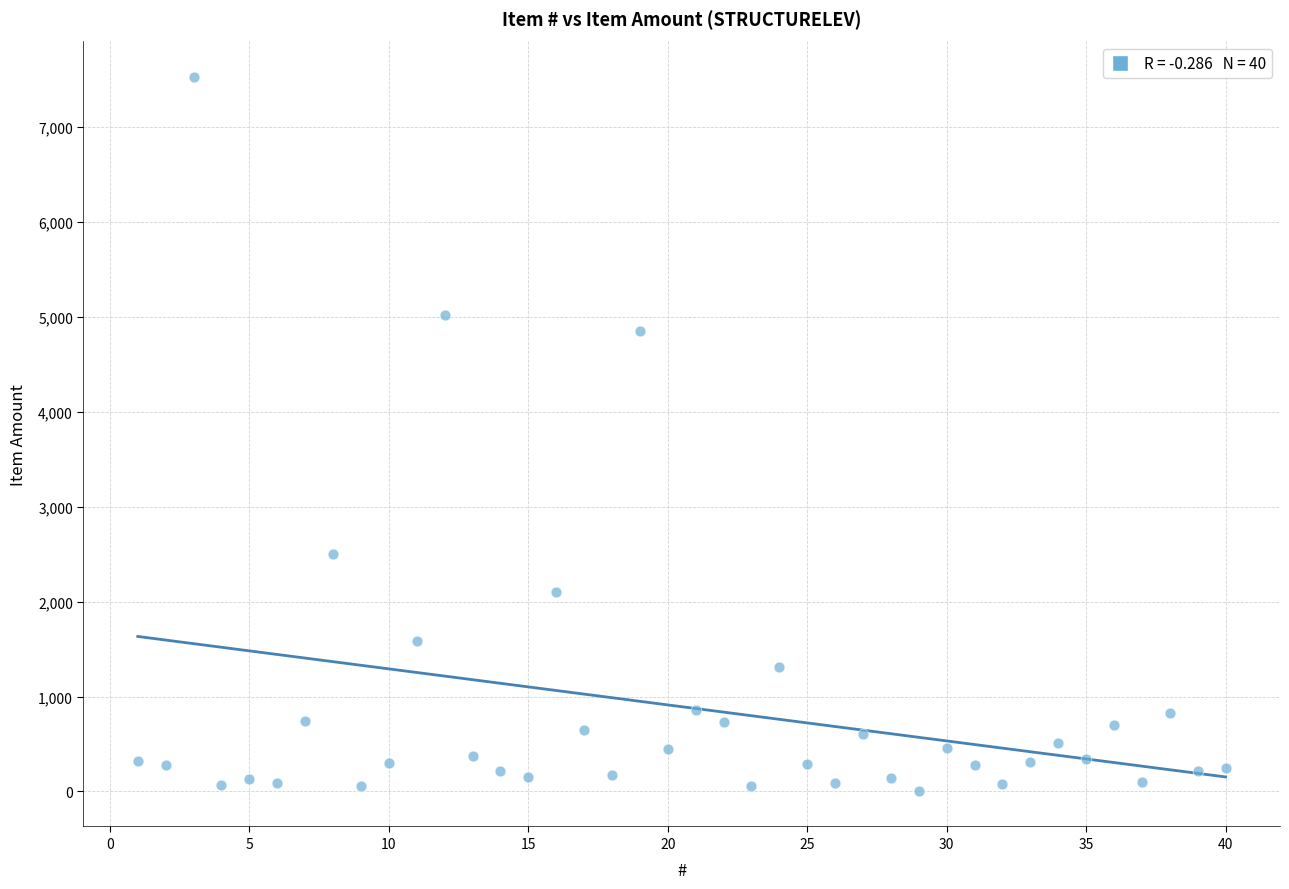

What is the range of Y values (max minus min)?

7520.1